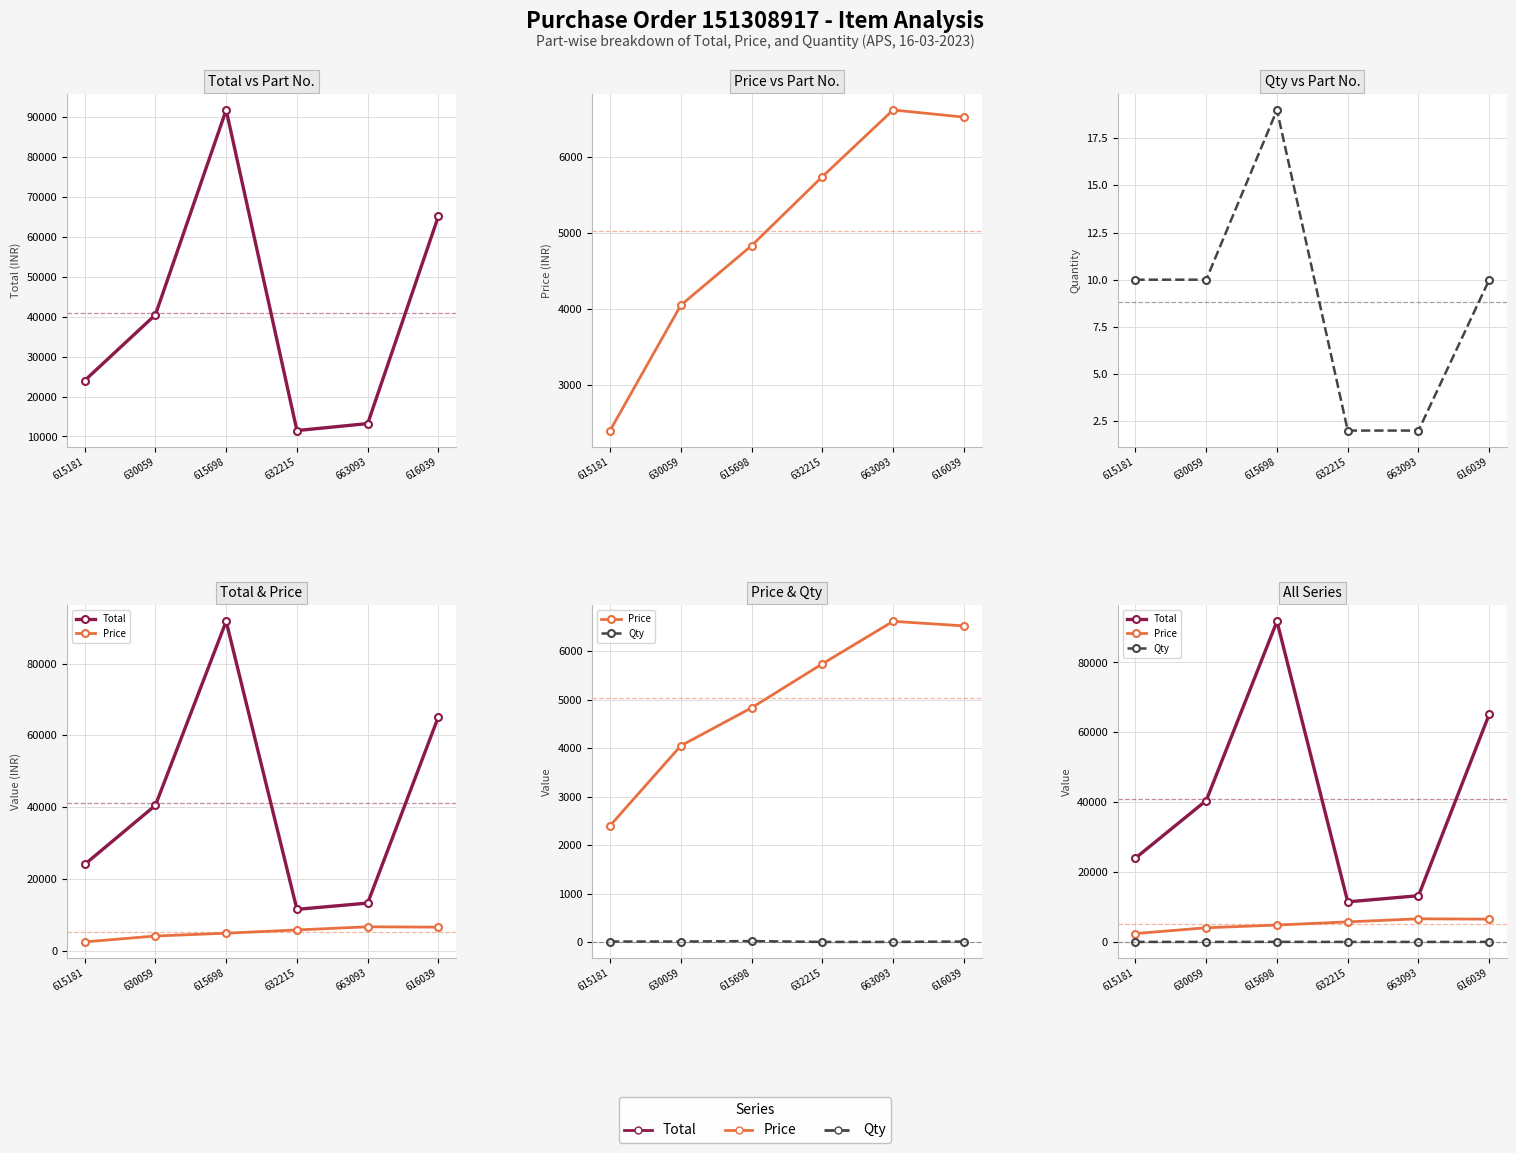

The value of Price at 615698 is 2815. True or false?

False